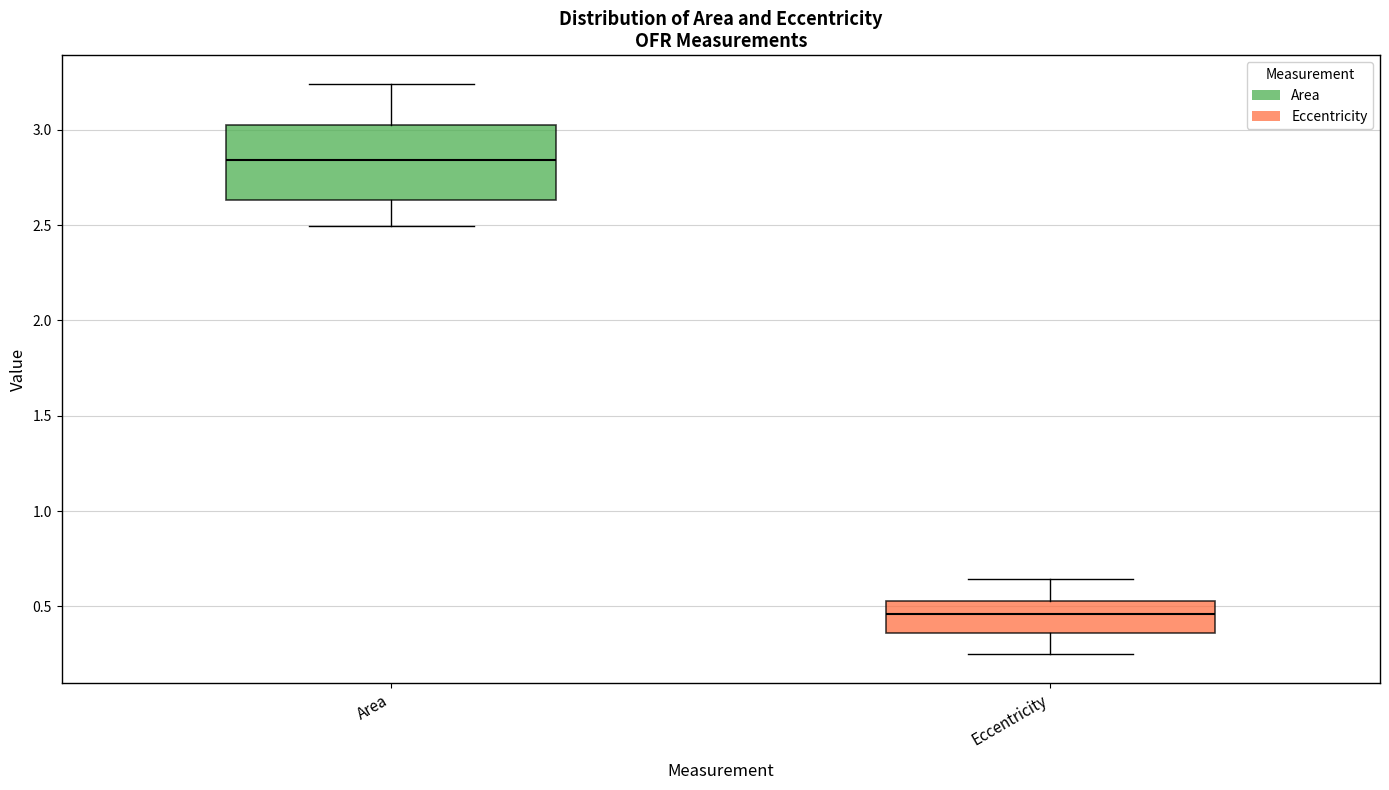

Reading left to right, read every box against the y-axis: the position of its median line, the range the box covers, and the ends of its whiskers. The values are not printed on the chart, so give them approximately, as read against the axis.

Area: median 2.85, box 2.65 to 3.05, whiskers 2.50 to 3.25
Eccentricity: median 0.45, box 0.35 to 0.55, whiskers 0.25 to 0.65